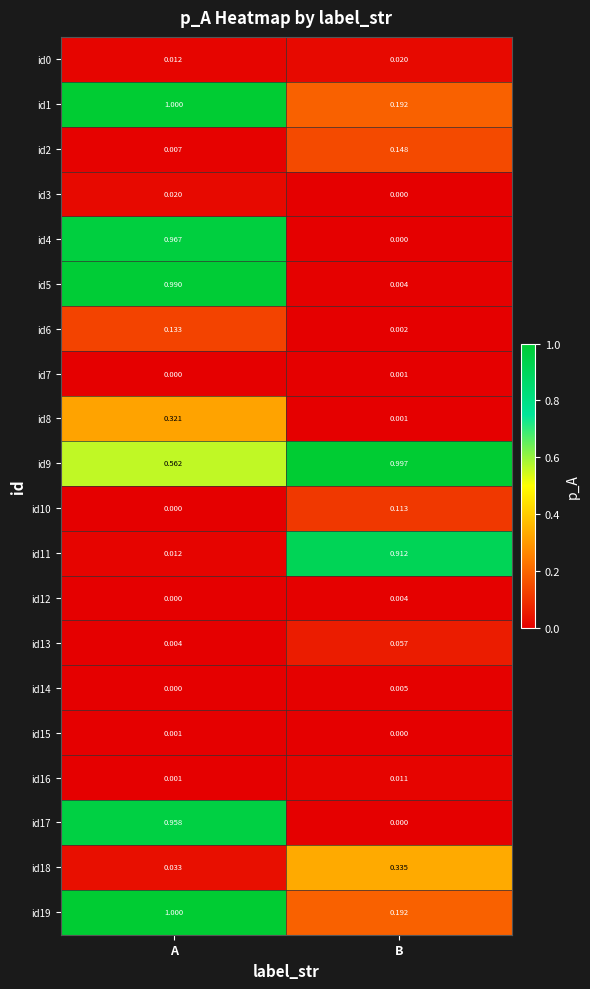

At which category is the sum across all series the highest?

A